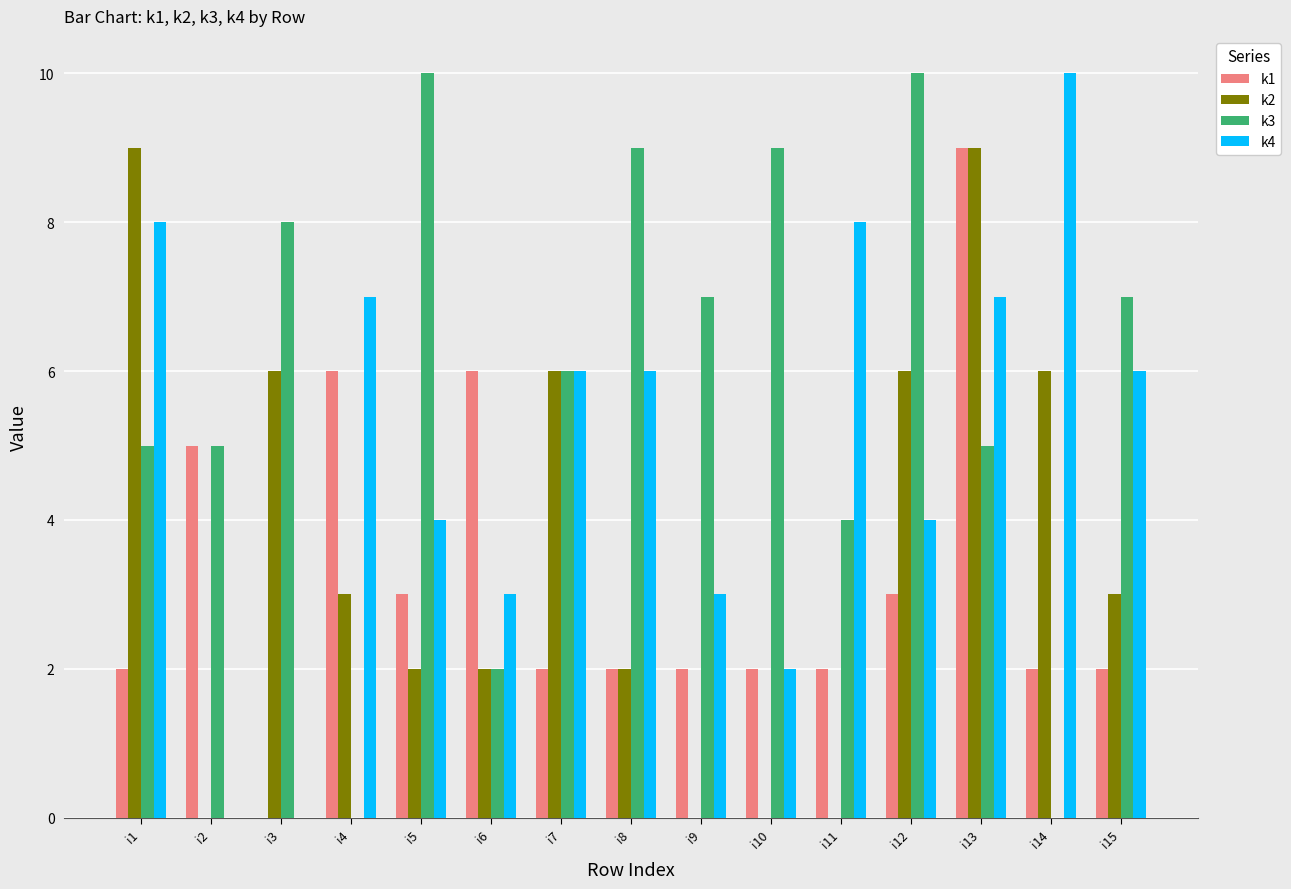

What is the sum of all k1 values?

48